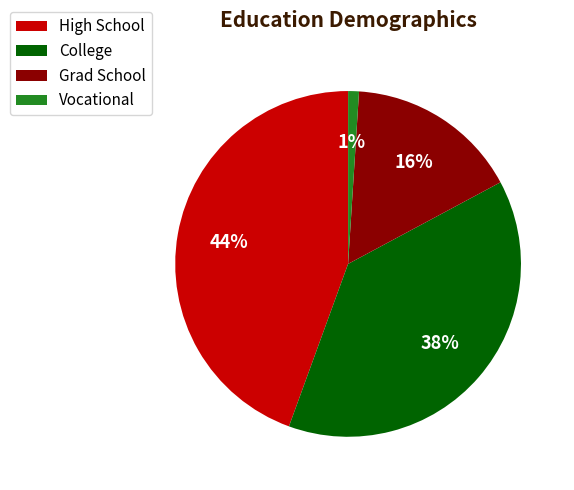

Is there any slice that represents more than half of the pie?

No